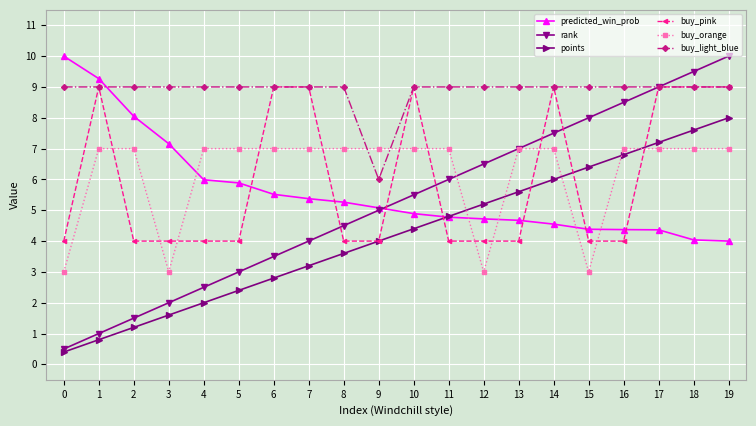

What is the spread (max minus min) of values at 9?

3.0